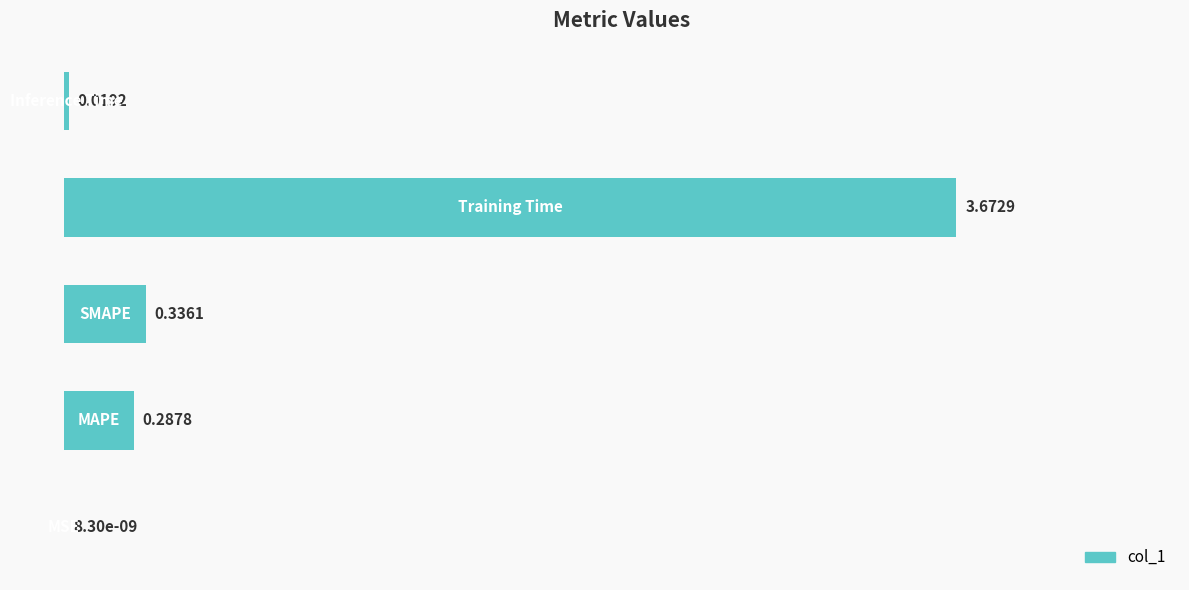

What is the sum of all values?

4.3